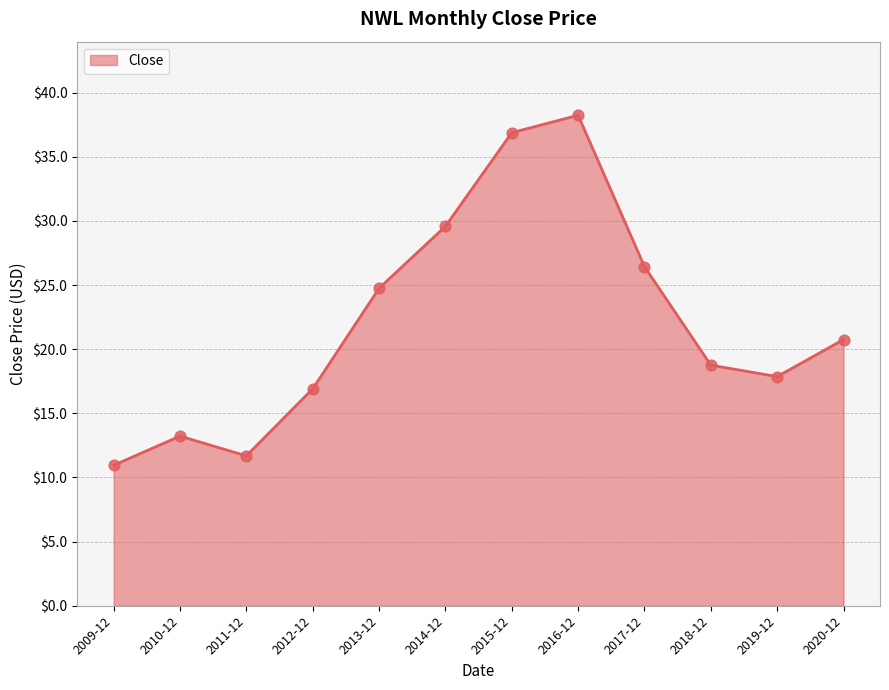

What is the change in value from 2009-12 to 2013-12?

+13.8